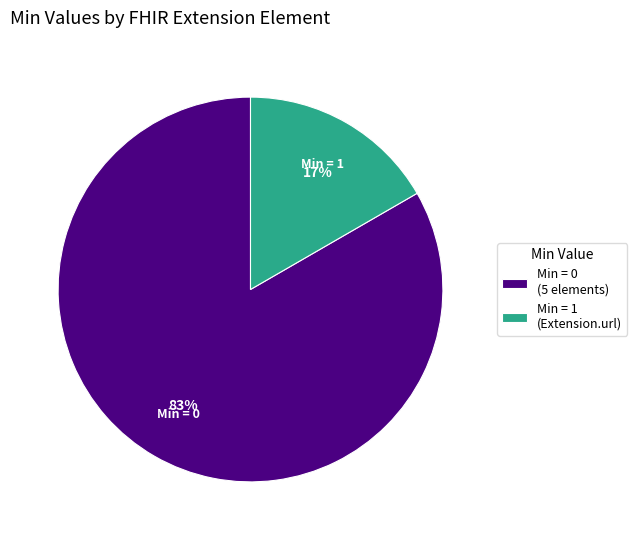

What percentage is the Min = 1 (Extension.url) slice, to the nearest percent?

17%